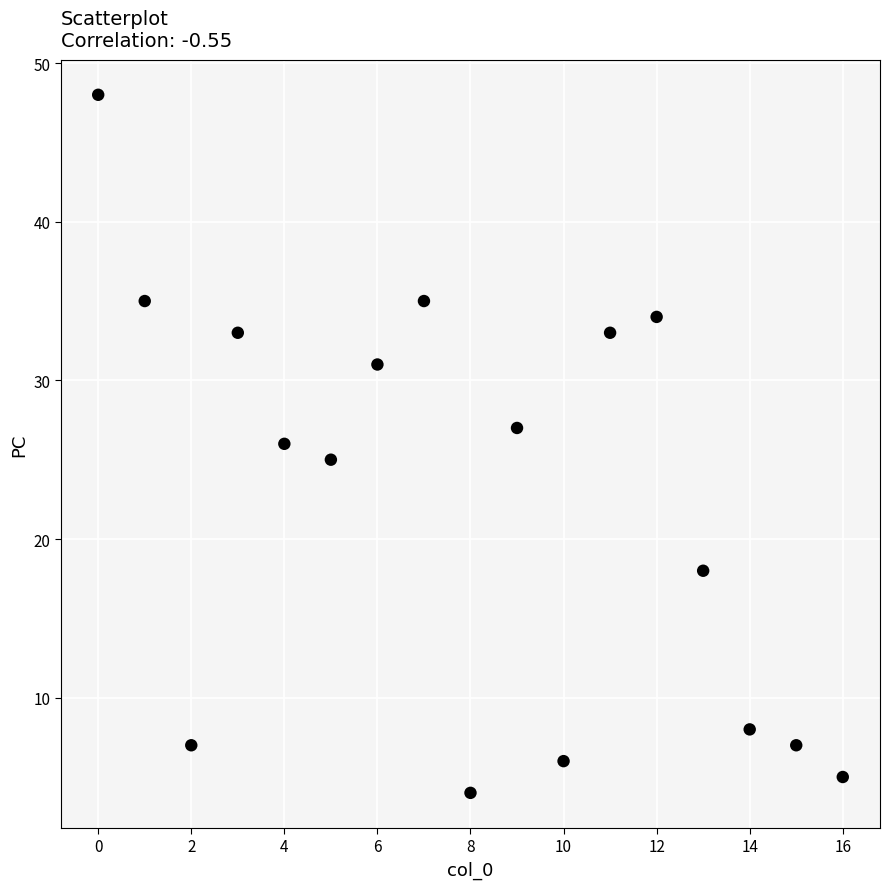

What is the range of Y values (max minus min)?

44